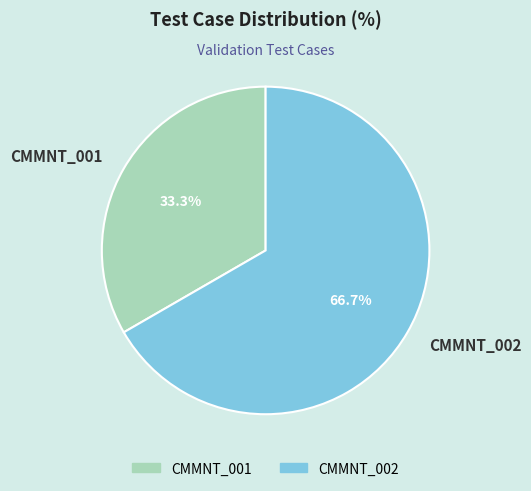

The CMMNT_002 slice represents 67% of the pie. True or false?

True